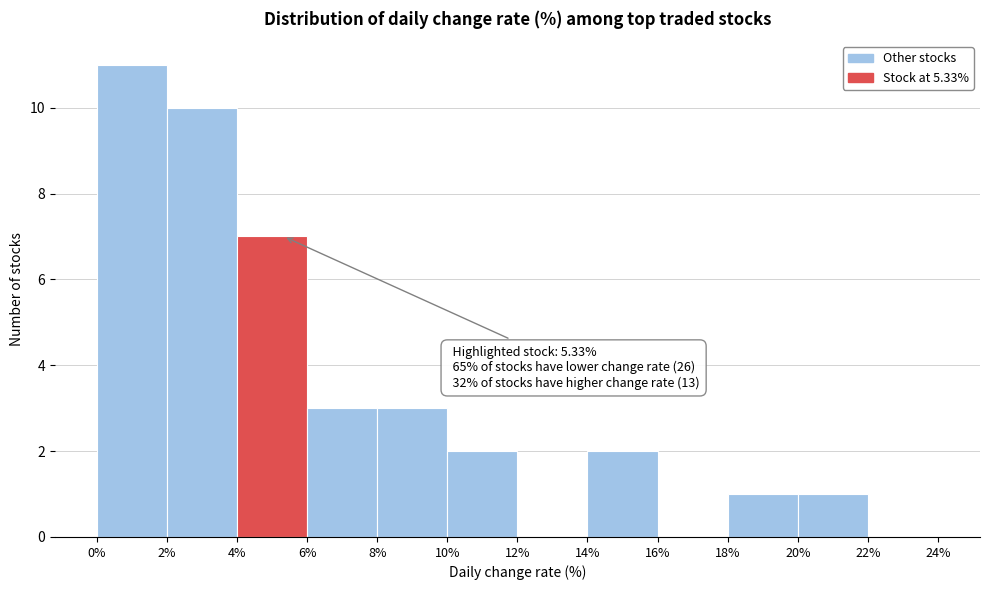

Which range on the x-axis has the tallest bar?

0% to 2%